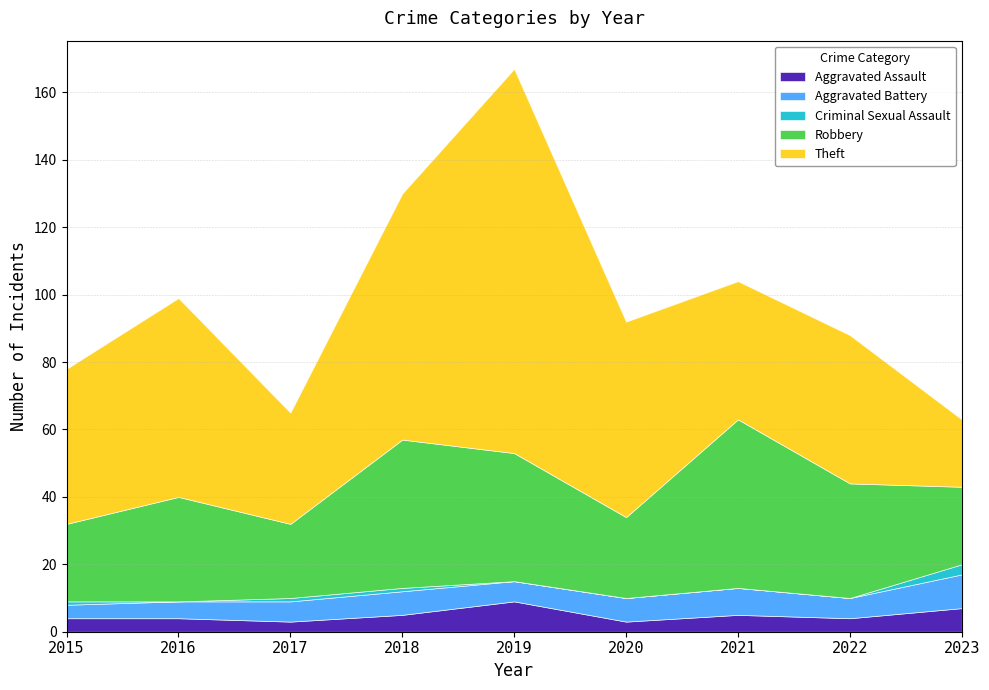

Count the number of categories in the chart.

9